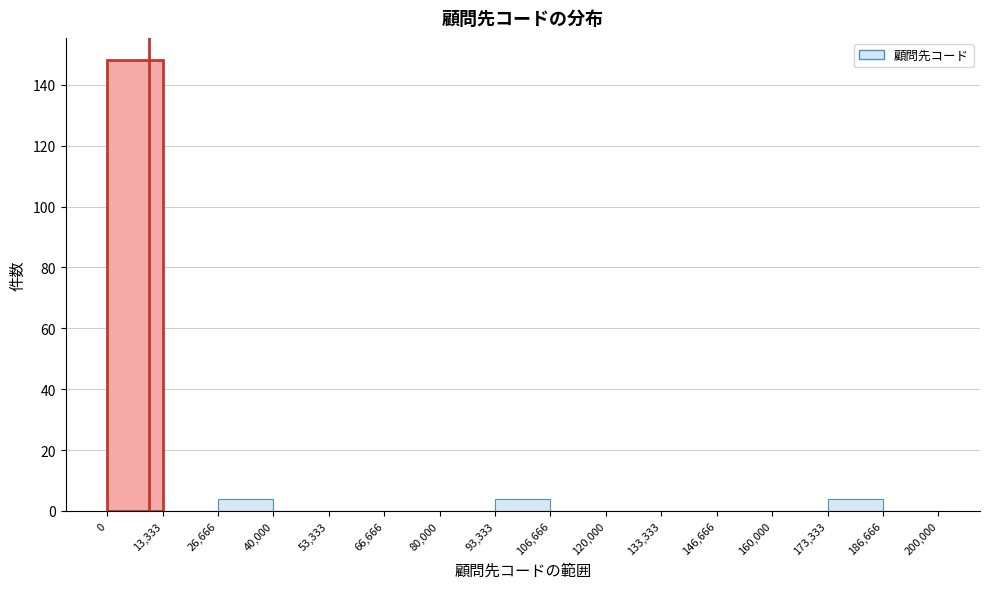

What is the height of the bar covering 173,333 to 186,666 on the x-axis? The values are not printed on the chart, so give them approximately, as read against the axis.

4